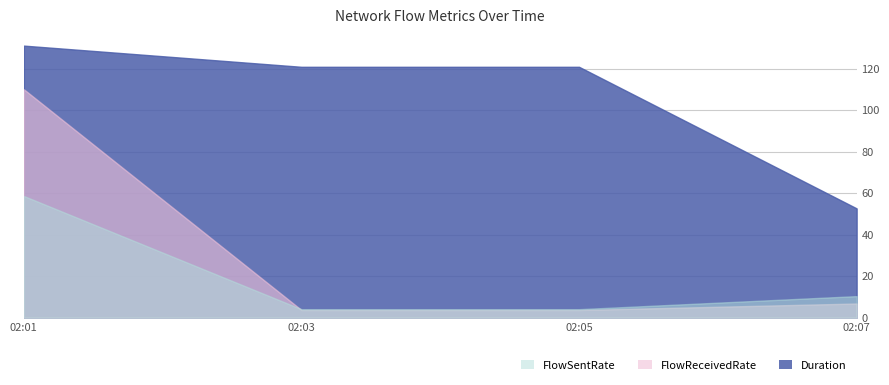

How many times do FlowReceivedRate and FlowSentRate cross each other?

1